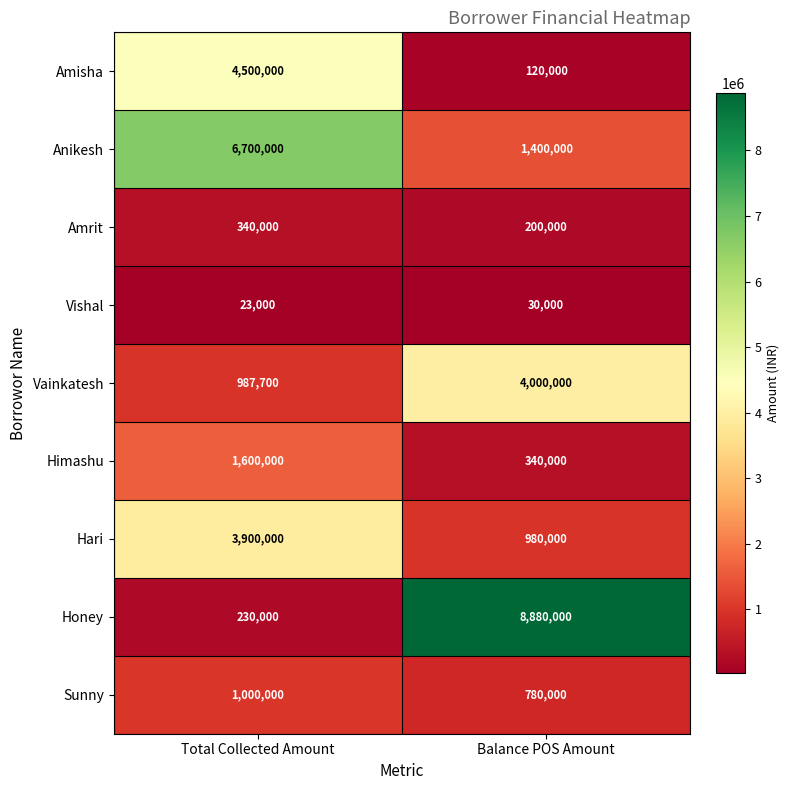

What is the sum of the Honey values at Balance POS Amount and Total Collected Amount?

9110000